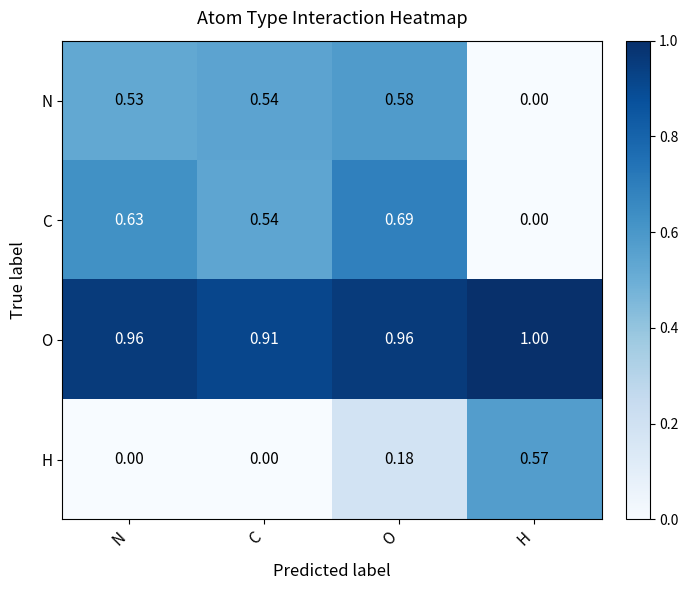

Rank the series by their maximum value, from highest to lowest.

O, C, N, H